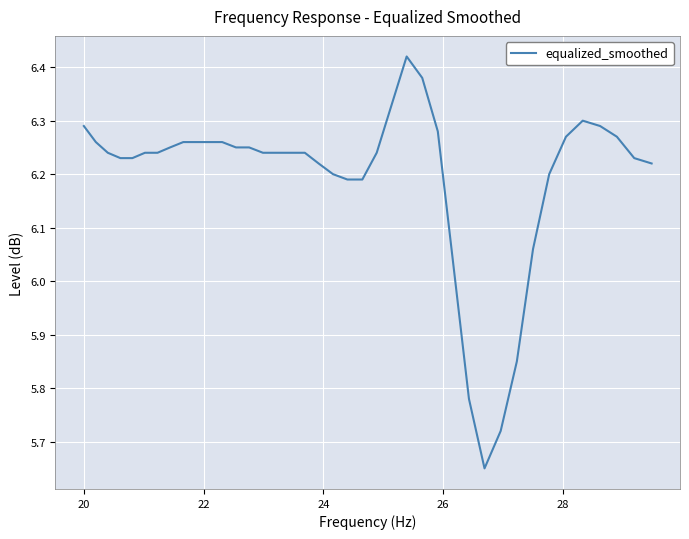

What is the difference between the maximum and minimum values?

0.8